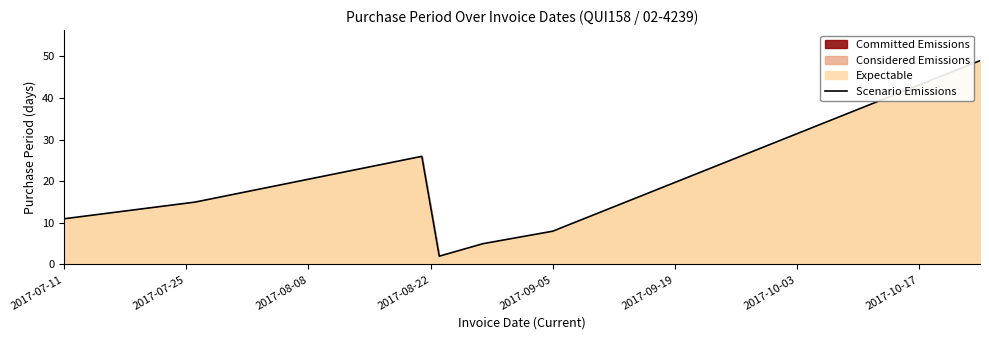

What value does the data have at 2017-07-11, to the nearest 10?

10